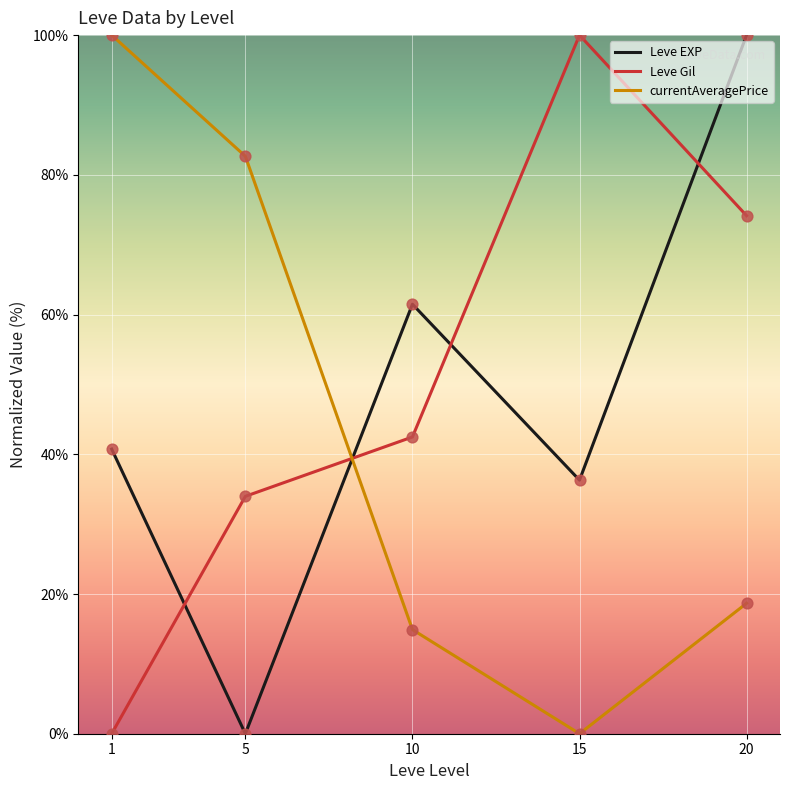

What is the difference between the highest and lowest values at 10?

46.6